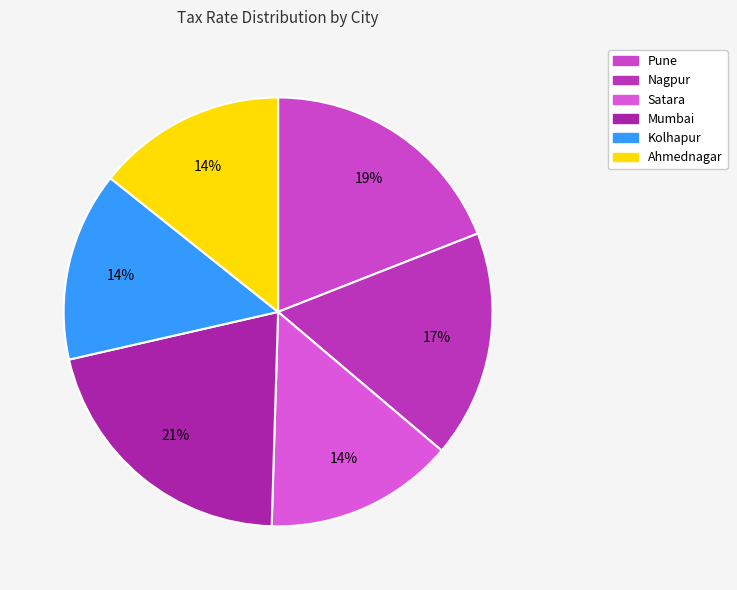

What percentage is the Ahmednagar slice, to the nearest percent?

14%